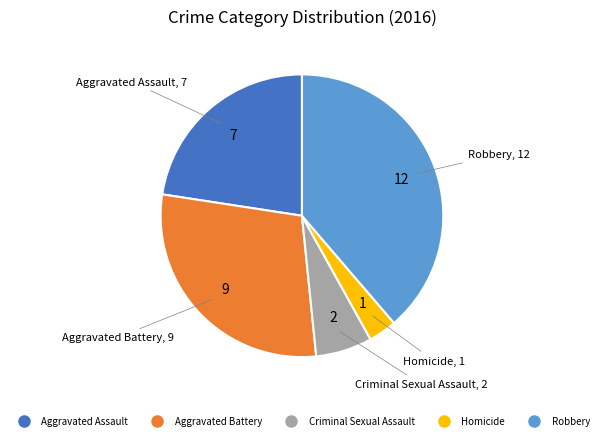

Count the number of slices in the pie.

5